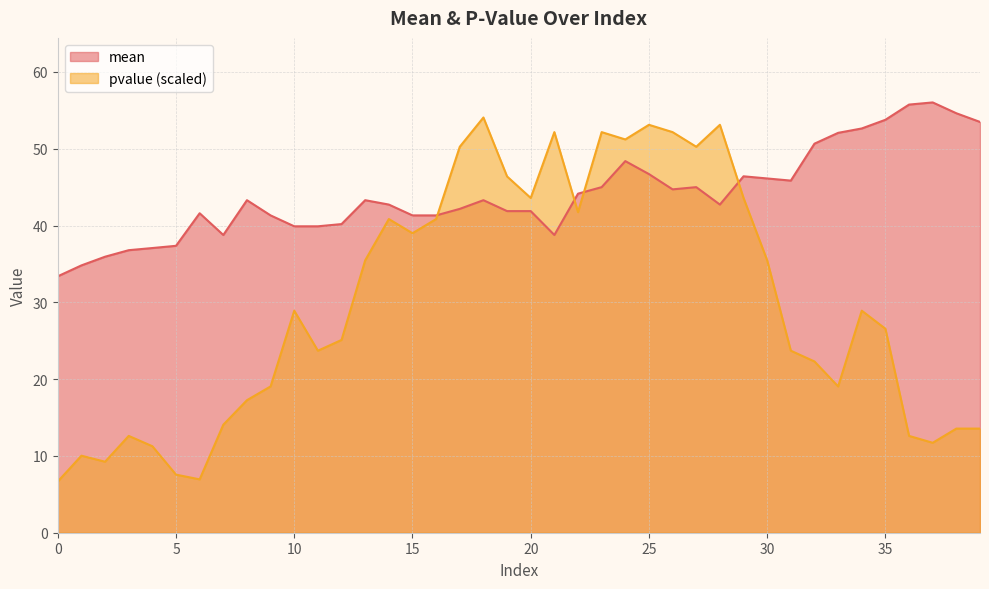

At which category does mean reach its first local peak?

6